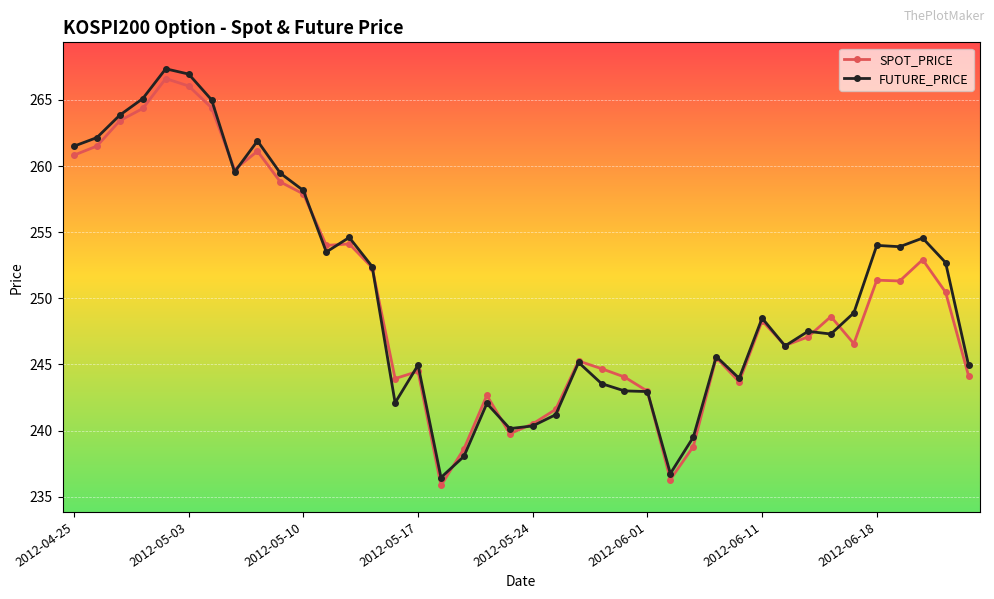

At how many categories does at least one series exceed 246?

23